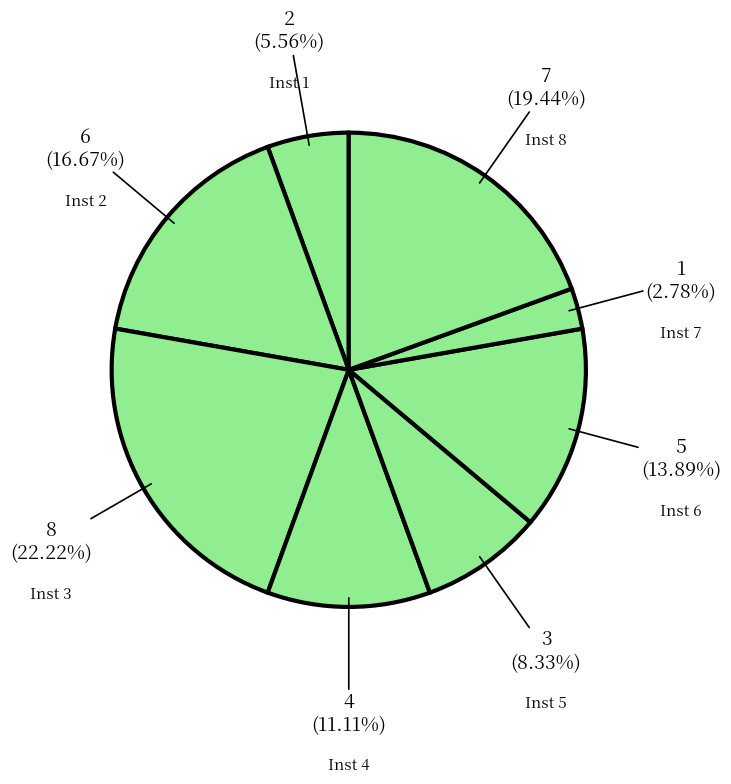

Rank the categories by value from lowest to highest.

7, 1, 5, 4, 6, 2, 8, 3